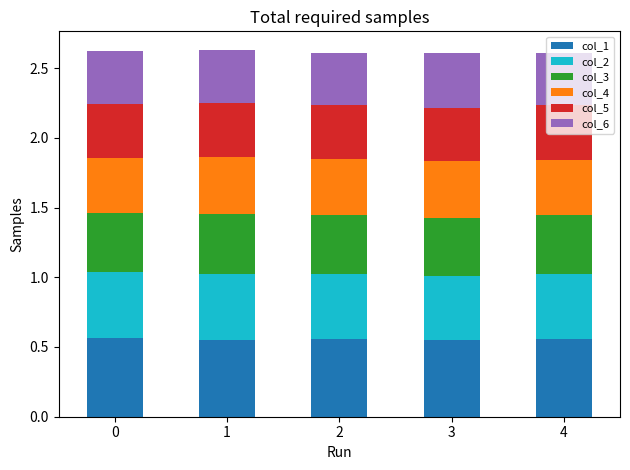

The col_1 series shows 0.8 at 3. True or false?

False